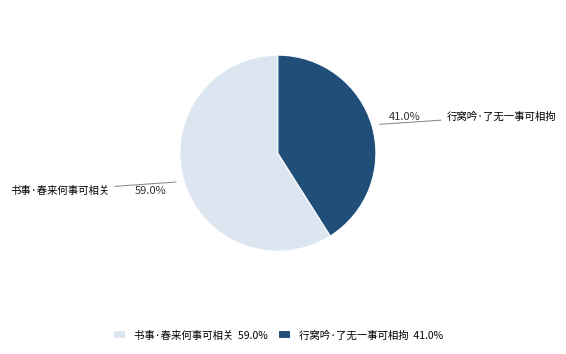

Which category has the smallest portion of the pie?

行窝吟·了无一事可相拘